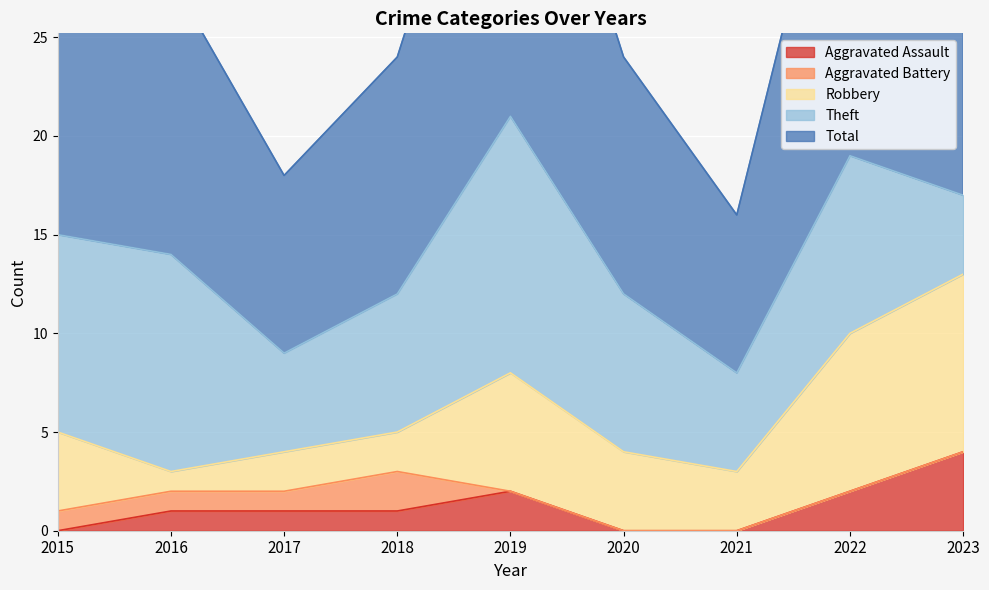

How many data points in Theft are less than 8?

4